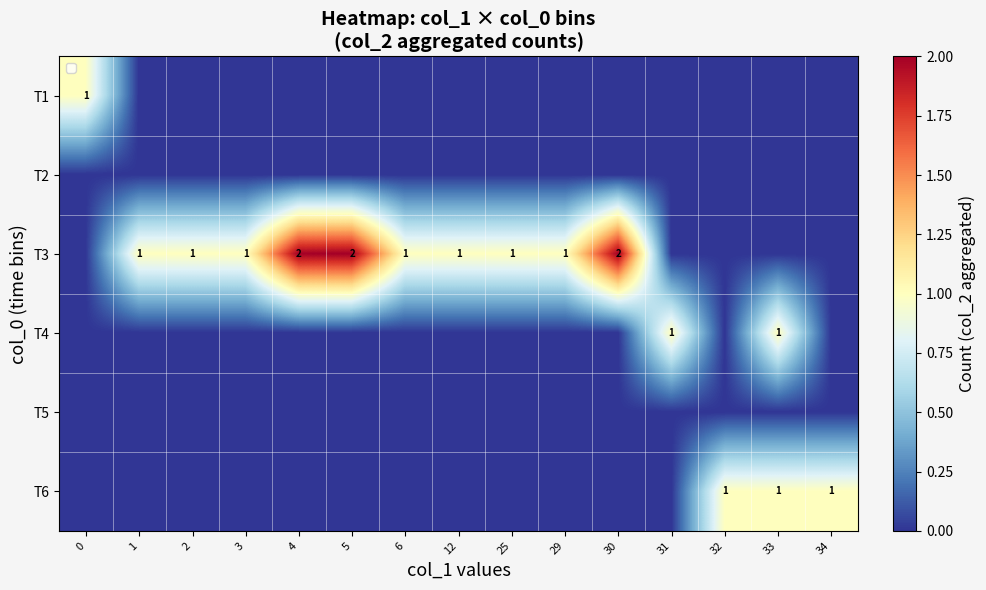

The value of T3 at 12 is 2. True or false?

False